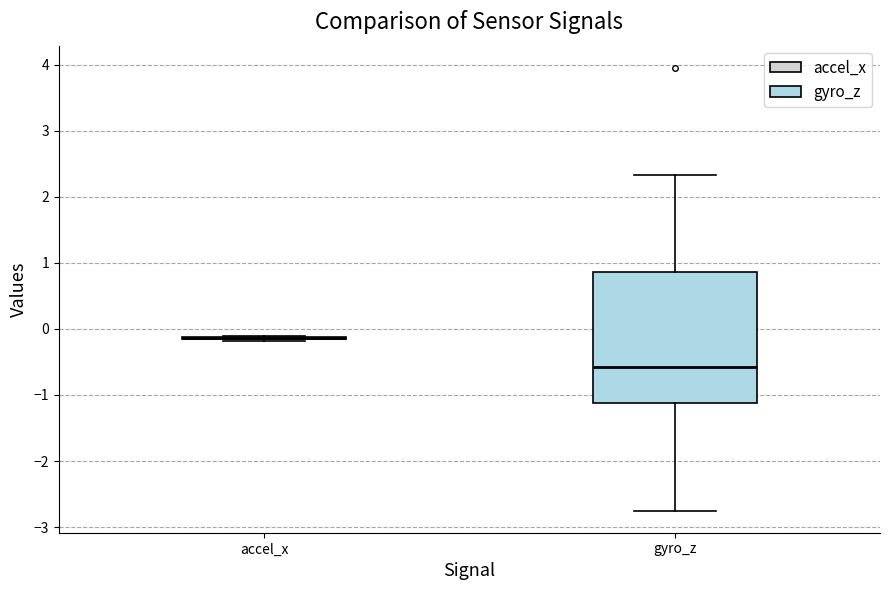

Reading left to right, read every box against the y-axis: the position of its median line, the range the box covers, and the ends of its whiskers. The values are not printed on the chart, so give them approximately, as read against the axis.

accel_x: box collapsed to a line at -0.1, whiskers -0.2 to -0.1
gyro_z: median -0.6, box -1.1 to 0.9, whiskers -2.7 to 2.3